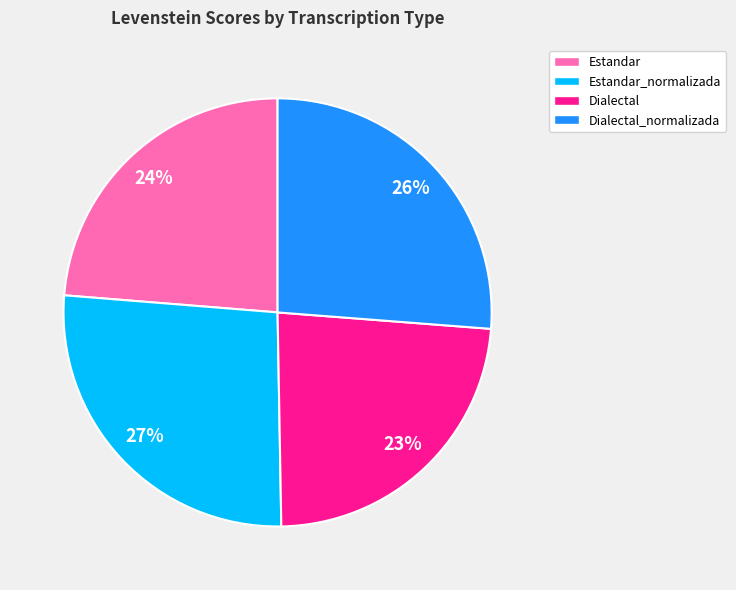

How many slices are in this pie chart?

4